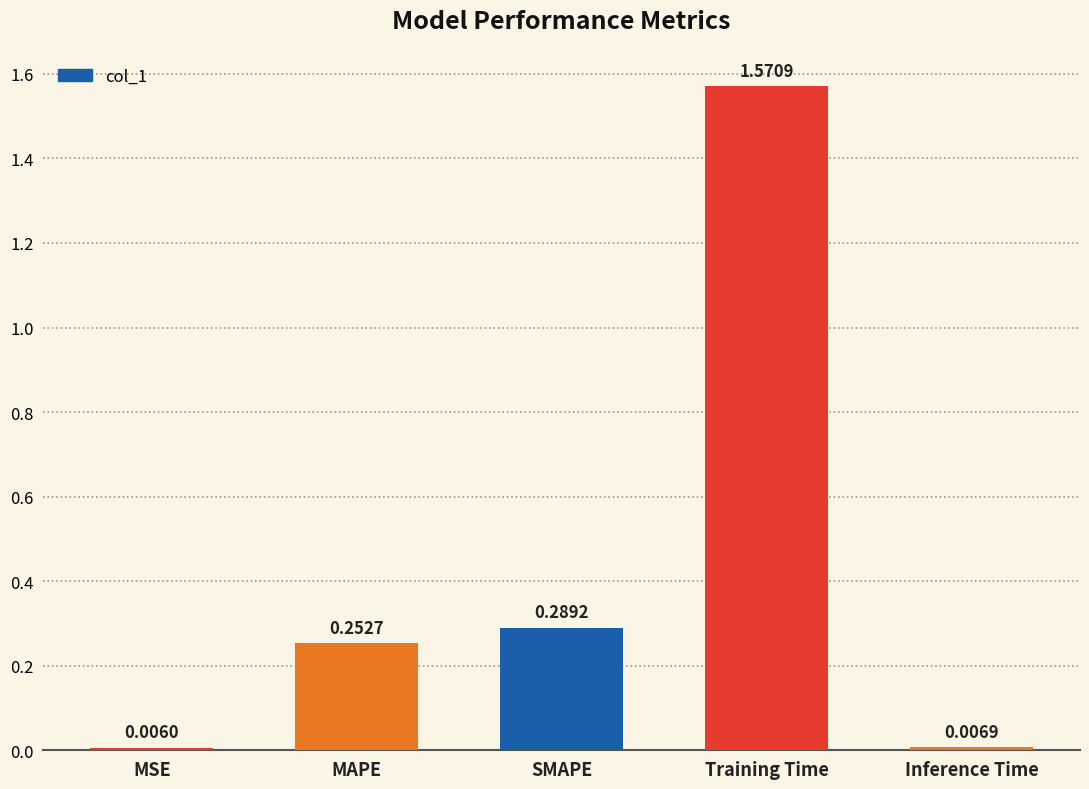

What is the average value?

0.4